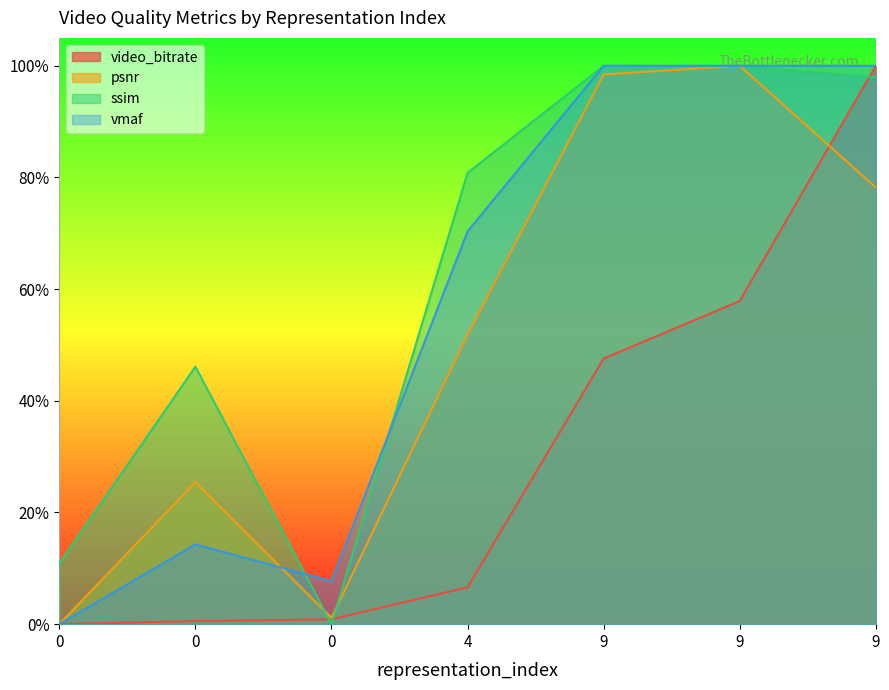

Is it true that vmaf equals 1.0 at 9?

True